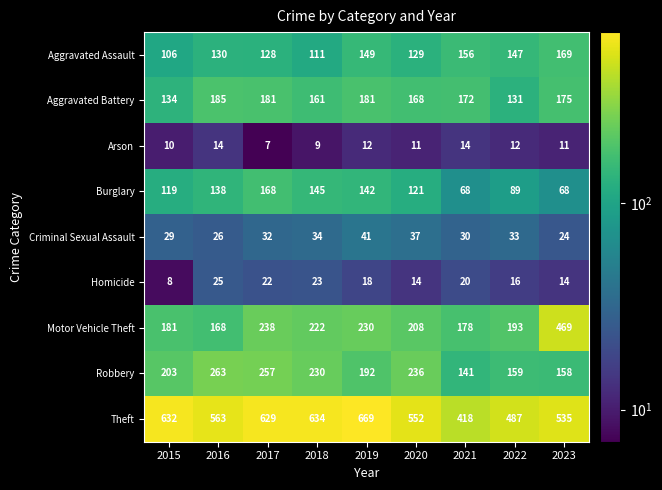

Which series has the largest range (max minus min)?

Motor Vehicle Theft